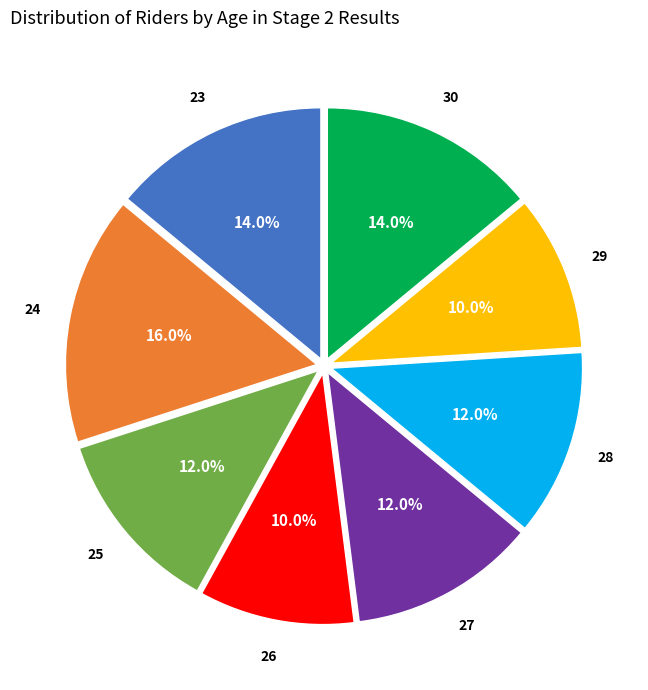

Does any single category account for the majority?

No